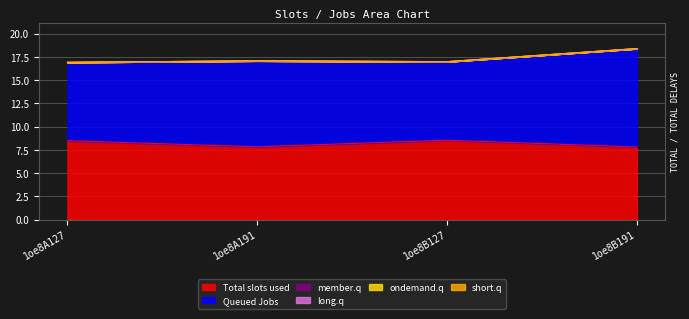

True or false: Total slots used and long.q intersect in this chart.

False